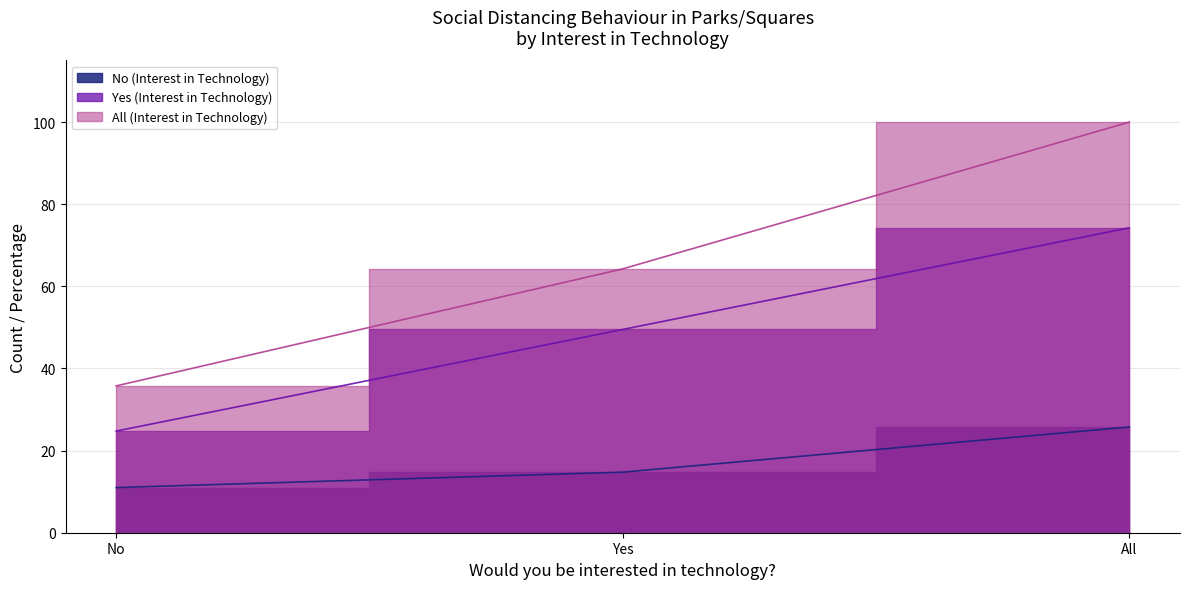

How many distinct data groups are displayed?

3